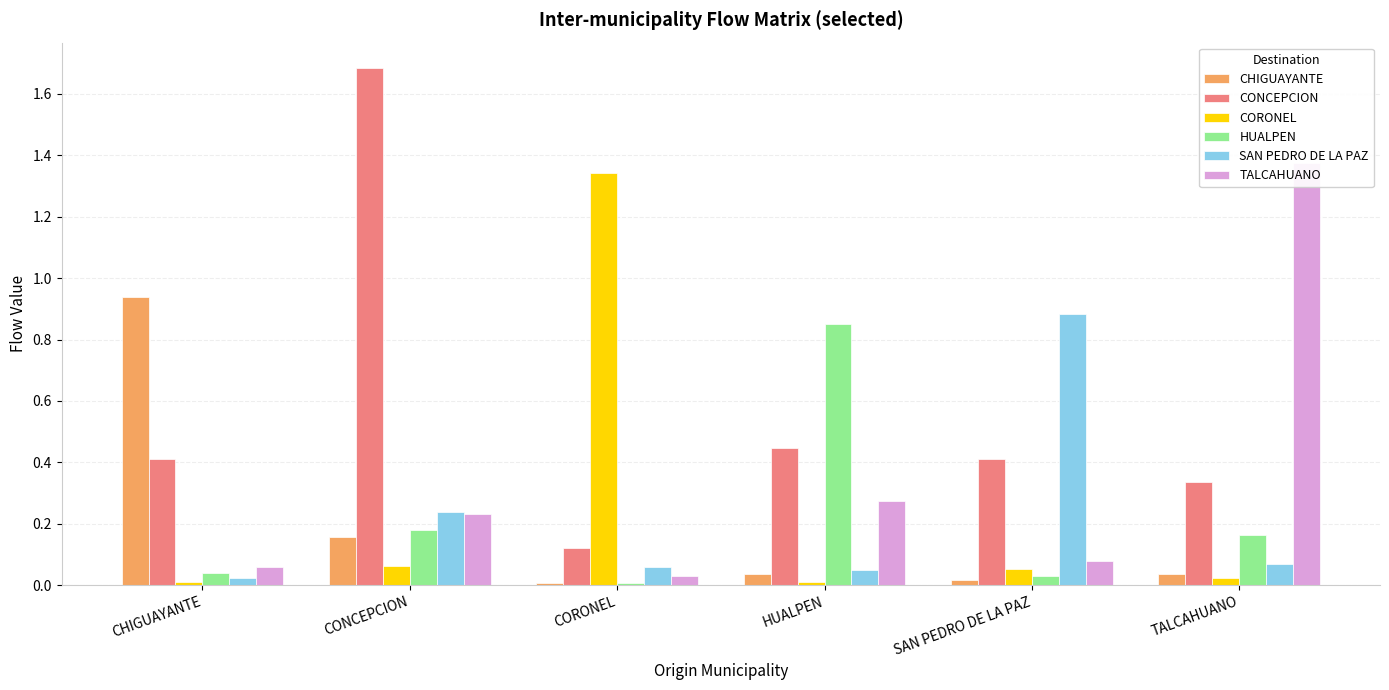

Rank the categories by SAN PEDRO DE LA PAZ value from lowest to highest.

CHIGUAYANTE, HUALPEN, CORONEL, TALCAHUANO, CONCEPCION, SAN PEDRO DE LA PAZ